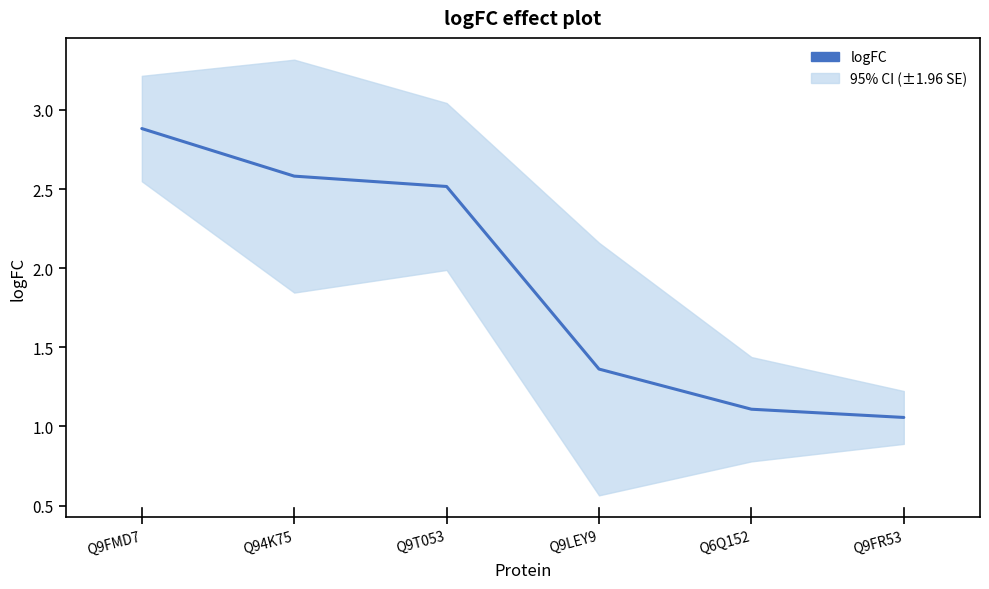

Reading left to right, list all the values displayed in this chart.

Q9FMD7=2.9	Q94K75=2.6	Q9T053=2.5	Q9LEY9=1.4	Q6Q152=1.1	Q9FR53=1.1